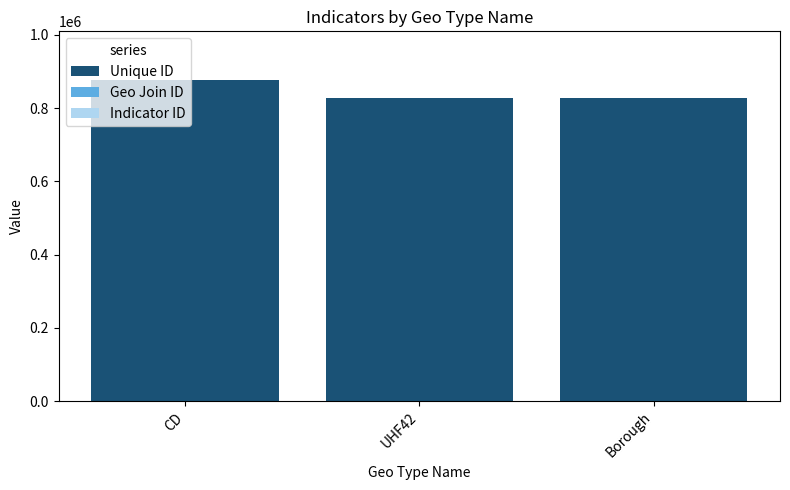

Count the number of categories in the chart.

3